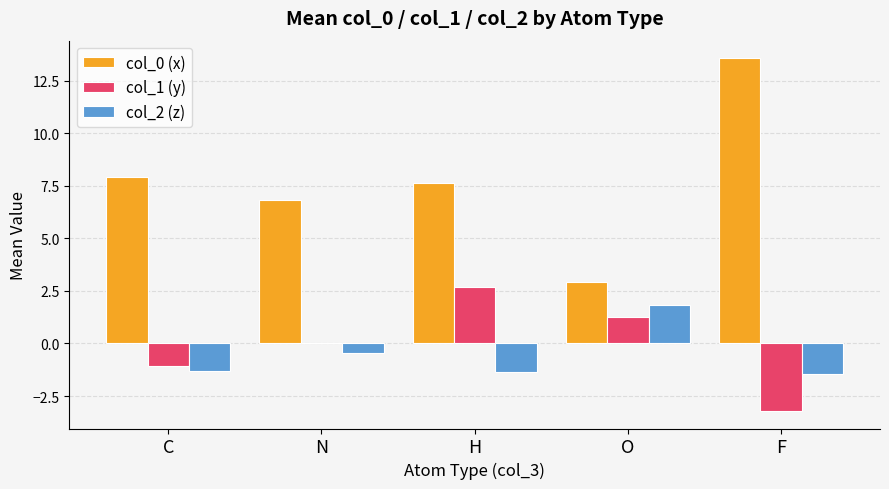

What is the highest value of the col_2 (z) series?

1.9